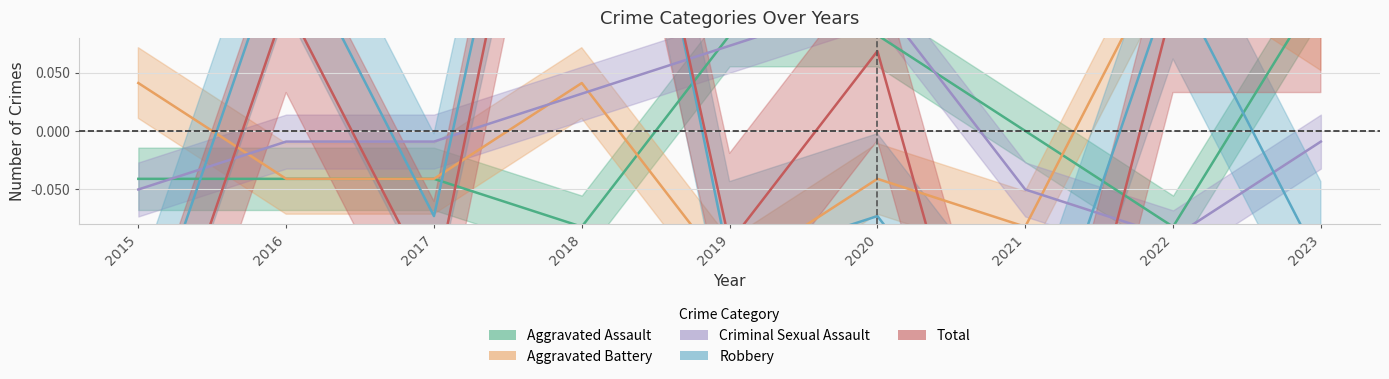

How many lines are shown in the chart?

5